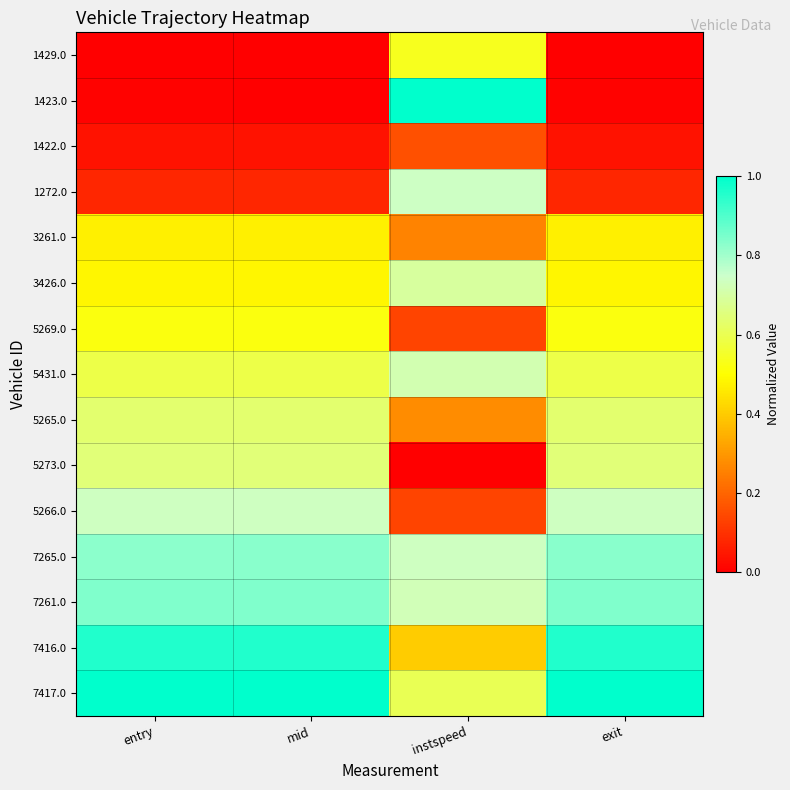

Which series has the largest total across all categories?

7417.0